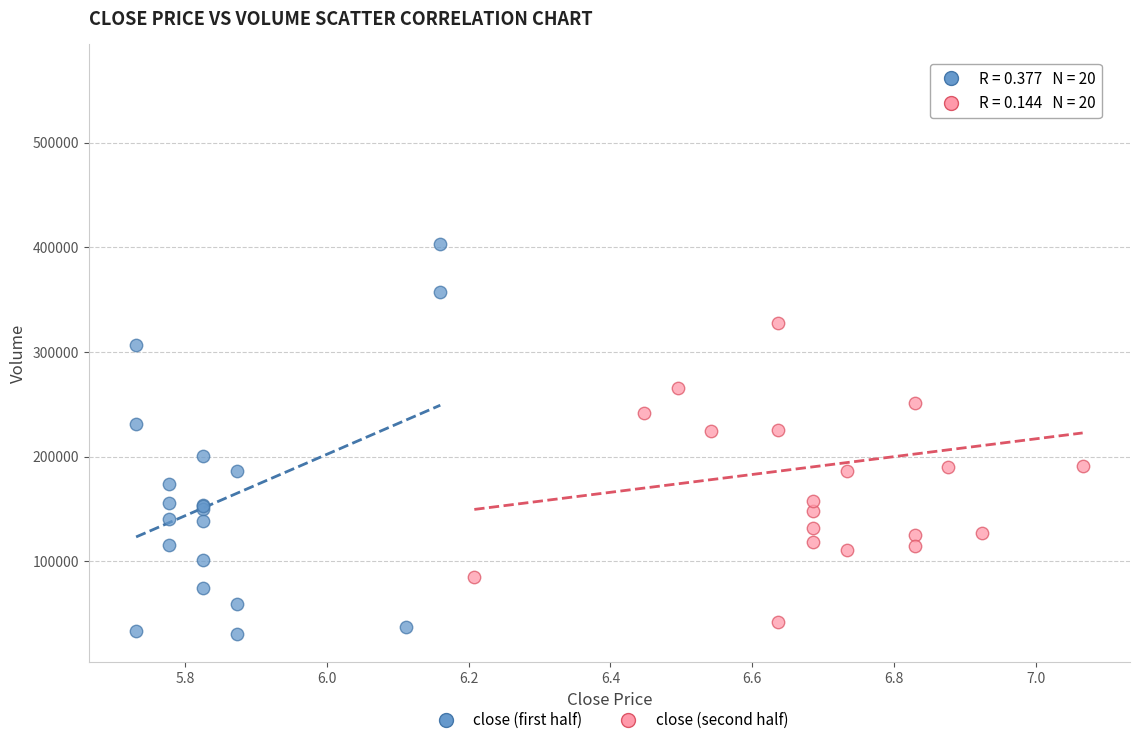

Which series contains the lowest Y value?

close (first half)